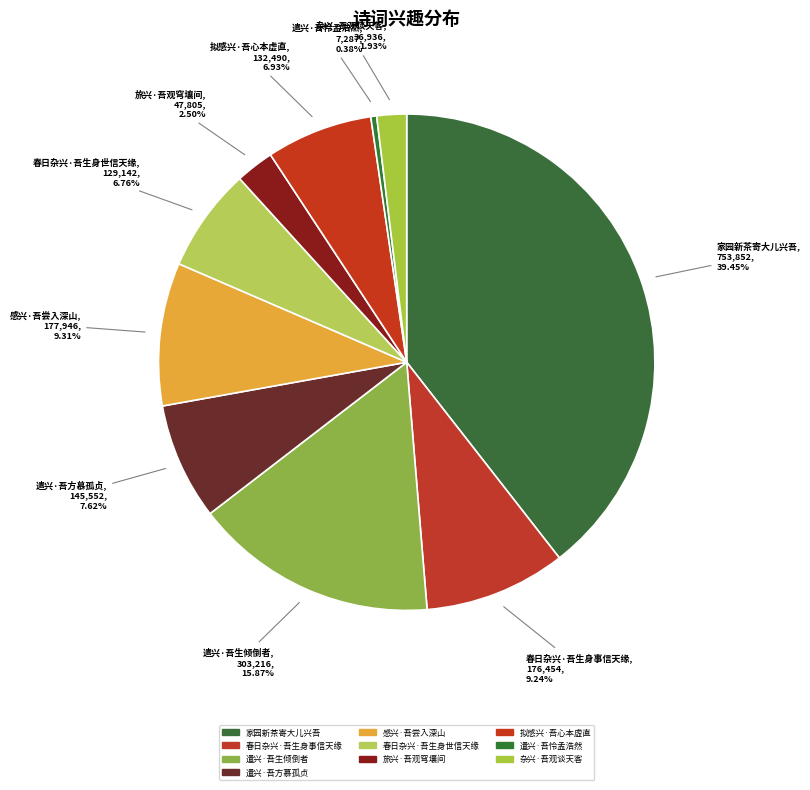

Does 拟感兴·吾心本虚直 account for over 50% of the chart?

No